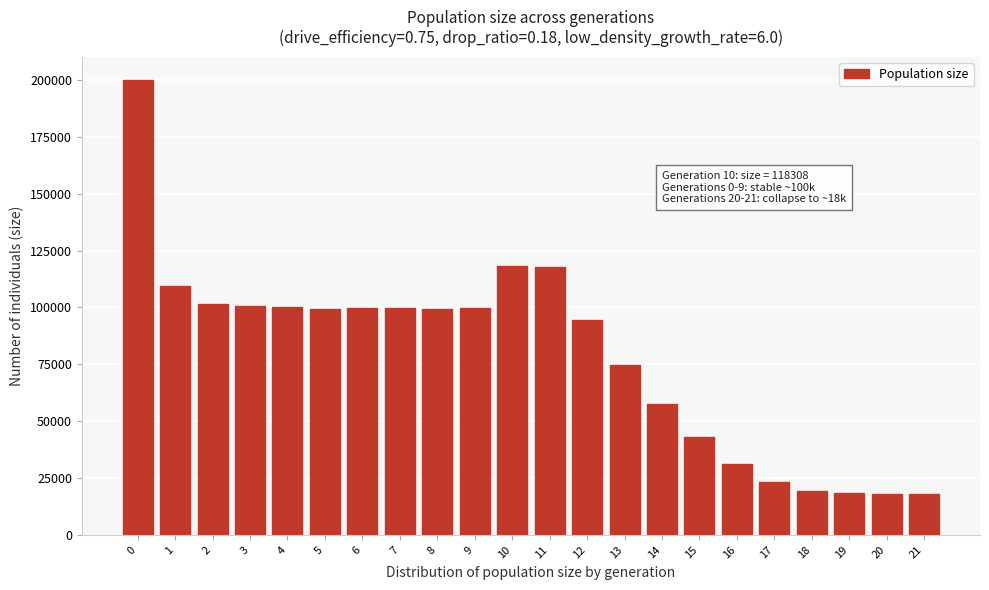

What is the value of the 2nd bar from the left?

109208